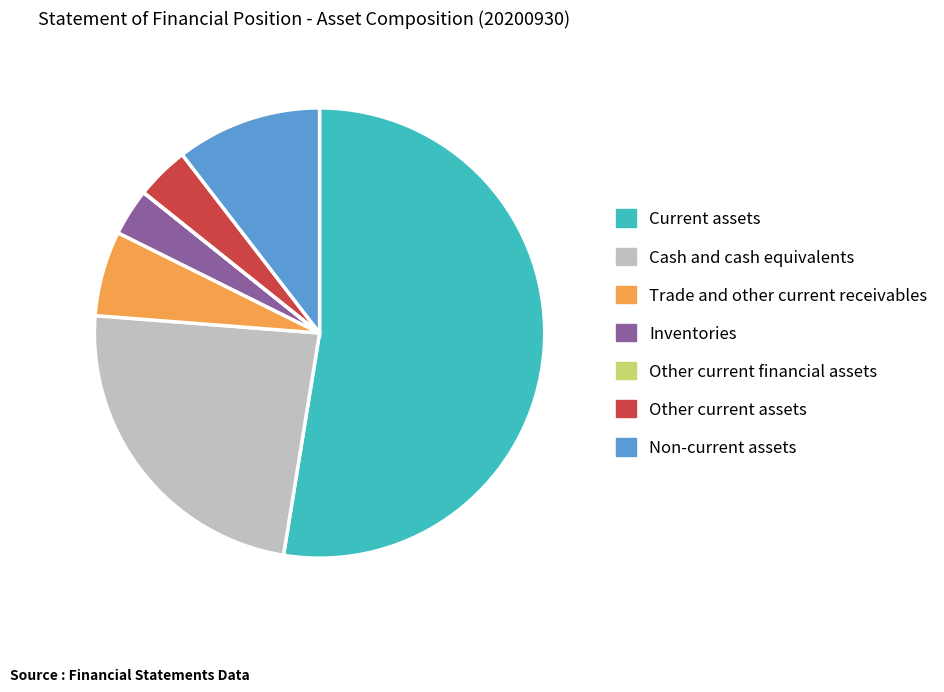

Is there any slice that represents more than half of the pie?

Yes